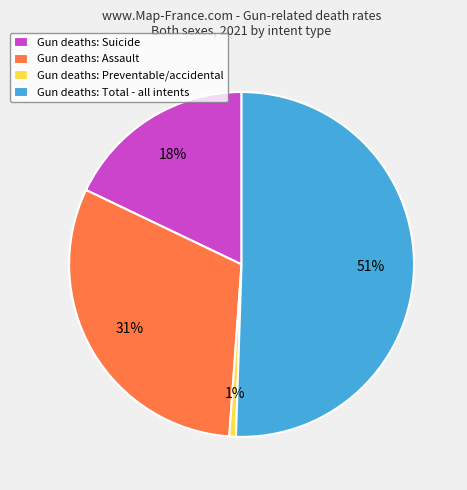

Is there any slice that represents more than half of the pie?

Yes